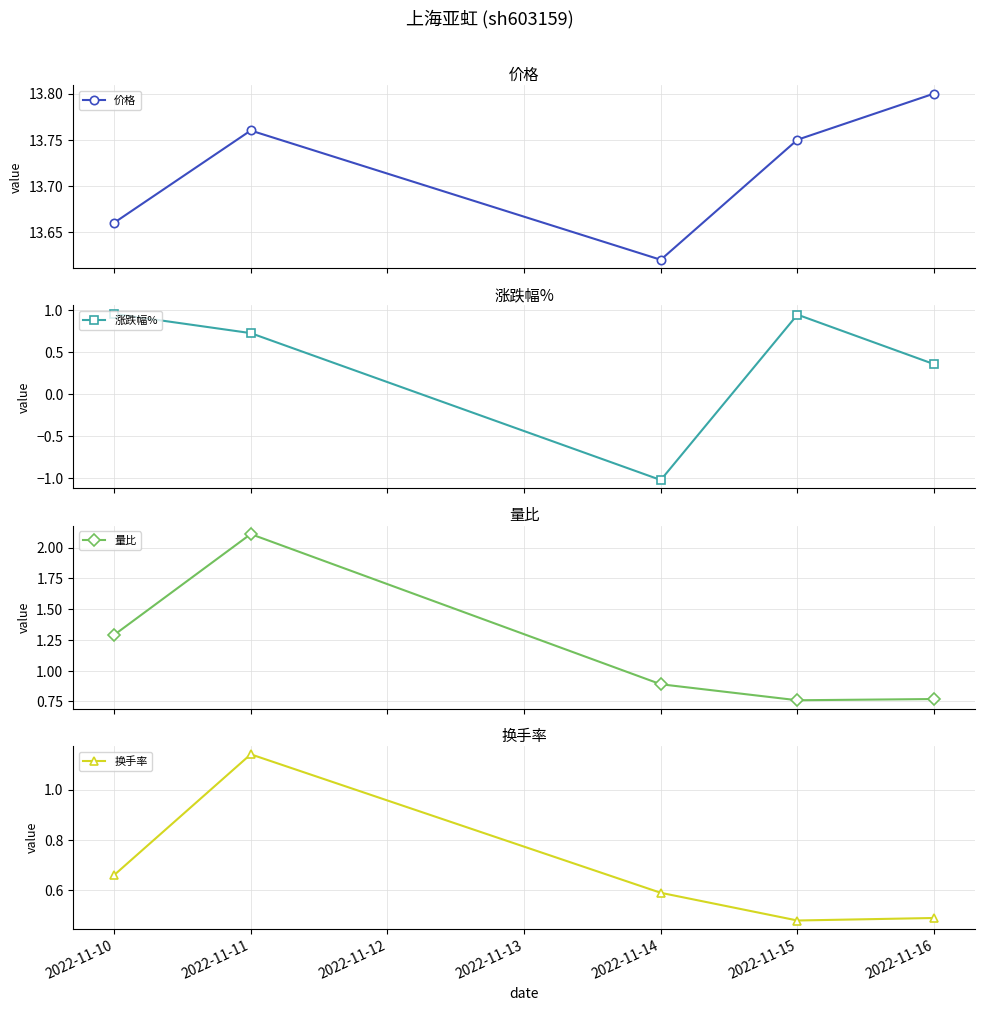

What is the difference between the maximum and second lowest values in the 换手率 series?

0.6